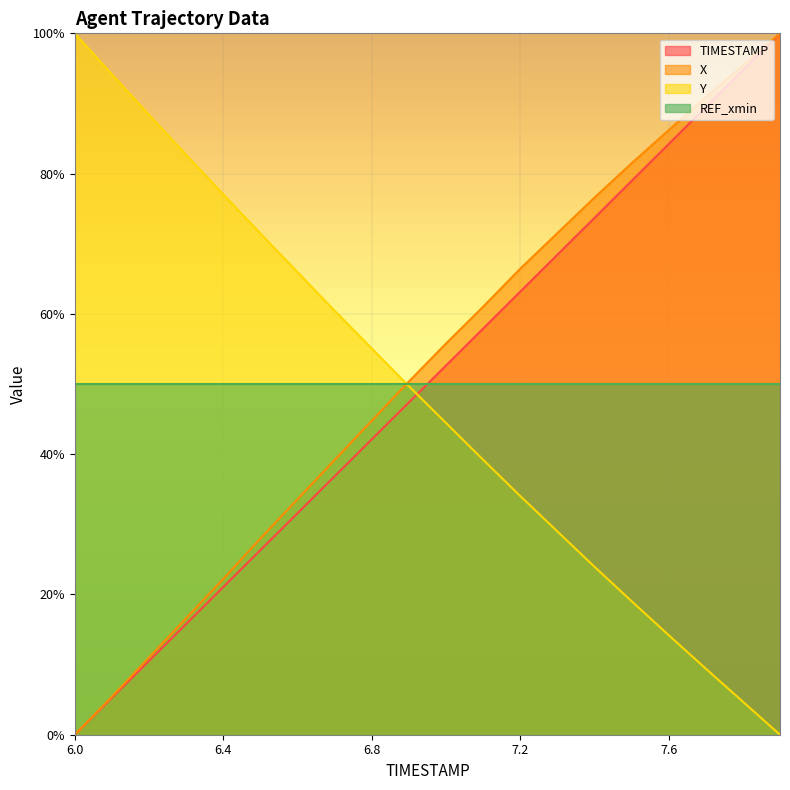

Rank the series by their maximum value, from highest to lowest.

TIMESTAMP, X, Y